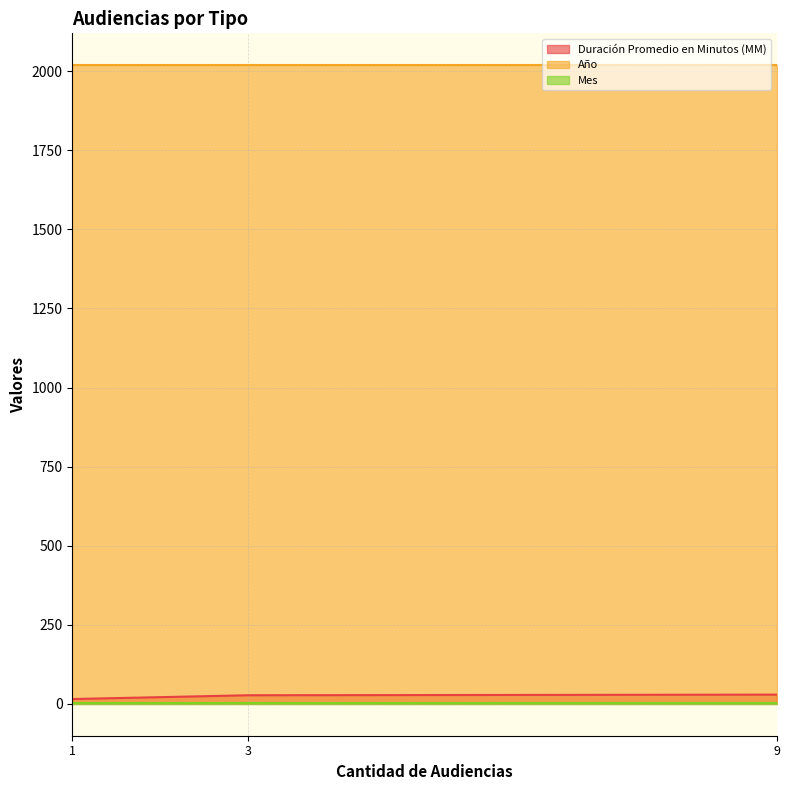

What is the maximum value shown in the chart?

2019